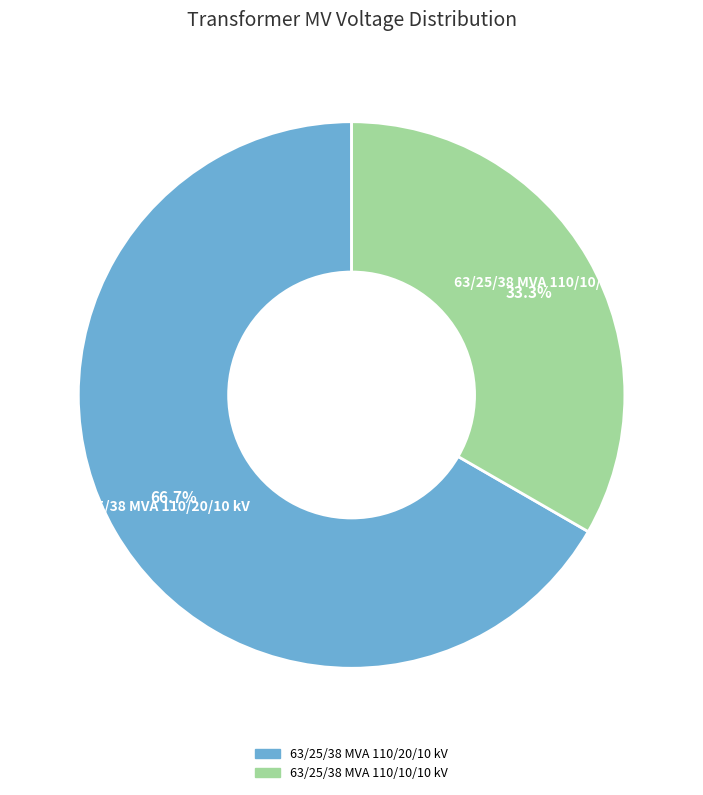

Count the number of slices in the pie.

2